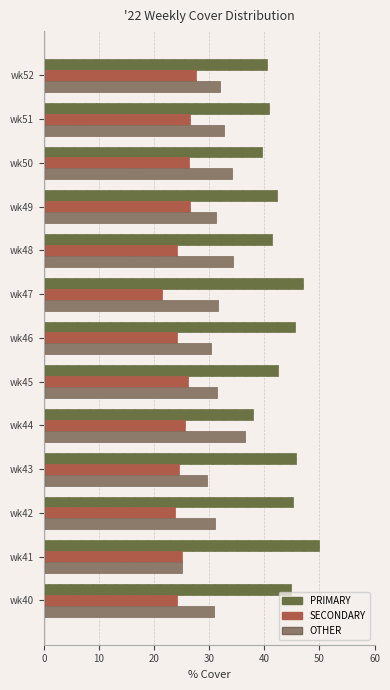

What is the difference between the maximum and minimum values in the PRIMARY series?

12.0